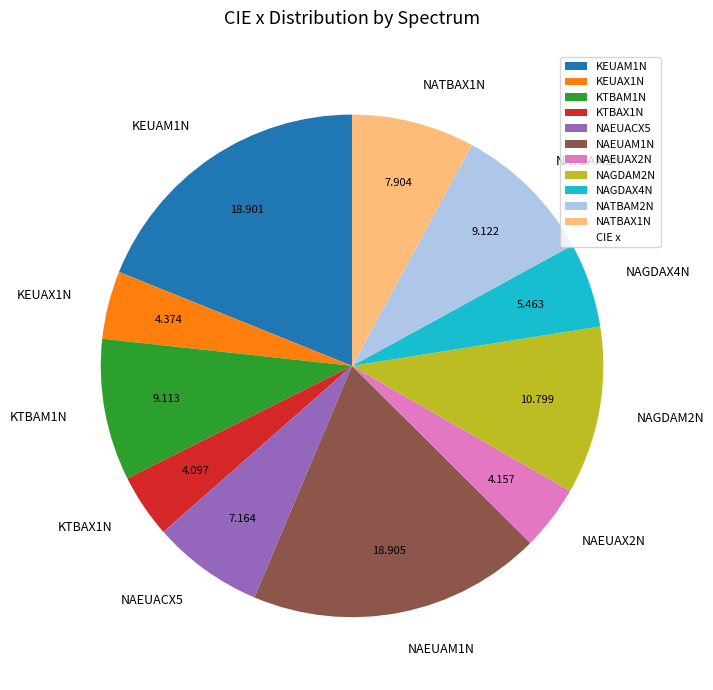

Does any single category account for the majority?

No